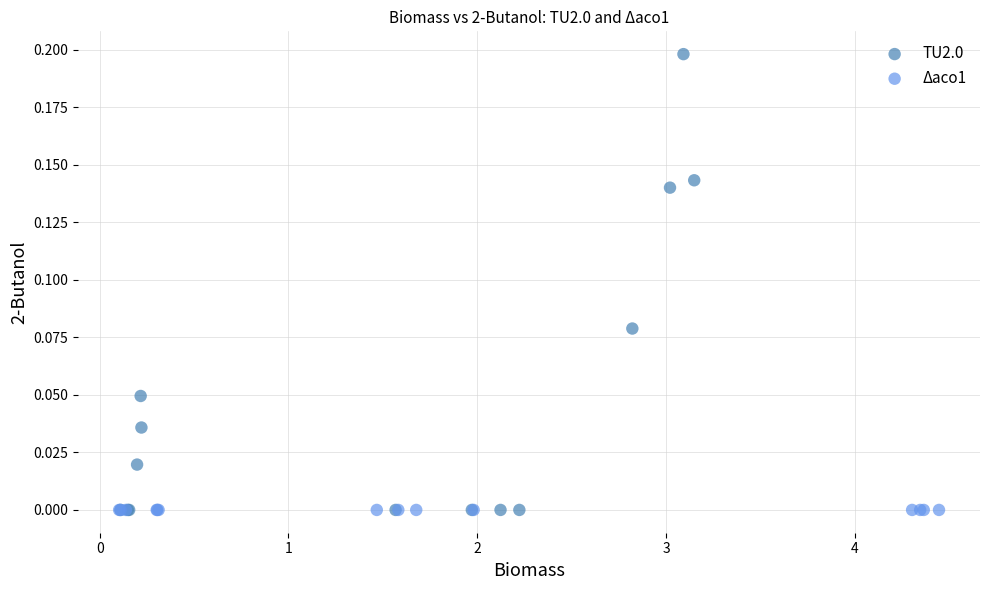

What are all the series names shown in the legend?

TU2.0, Δaco1